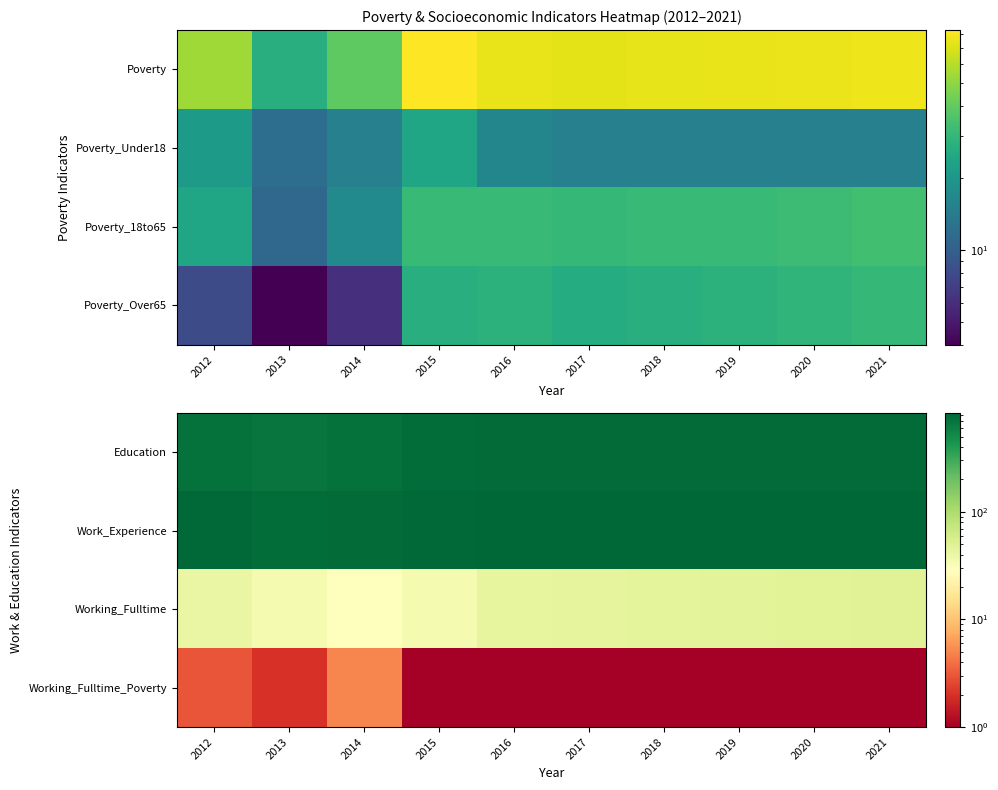

How many data points in Working_Fulltime are above 45?

4